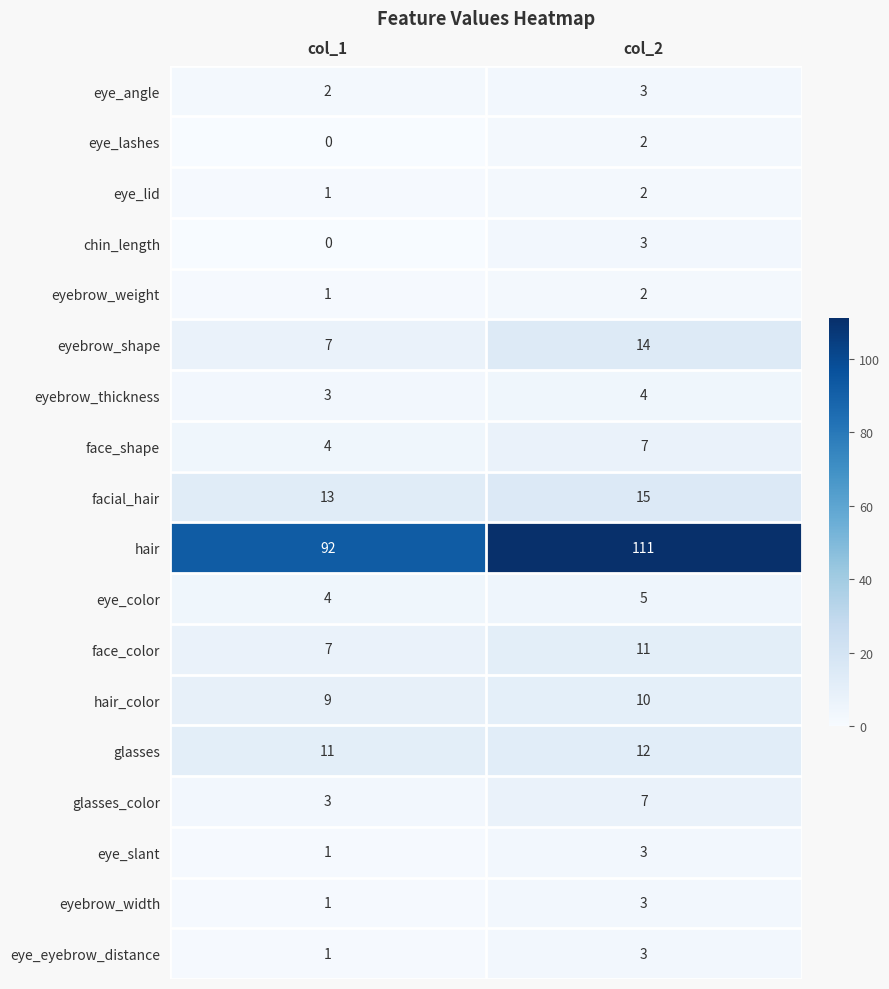

Read the face_shape value at col_2.

7